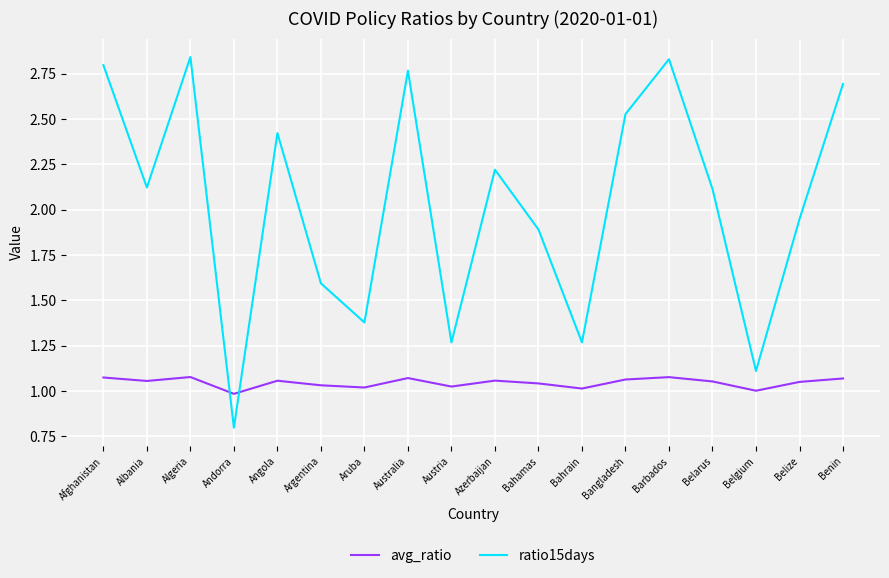

At which category does avg_ratio reach its first local valley?

Albania